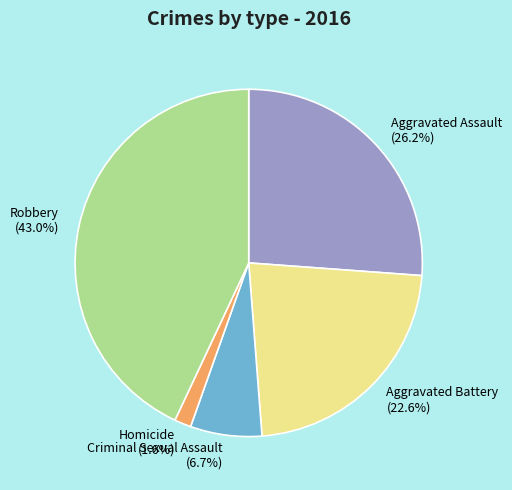

Combined, do Aggravated Assault and Homicide account for over 50%?

No